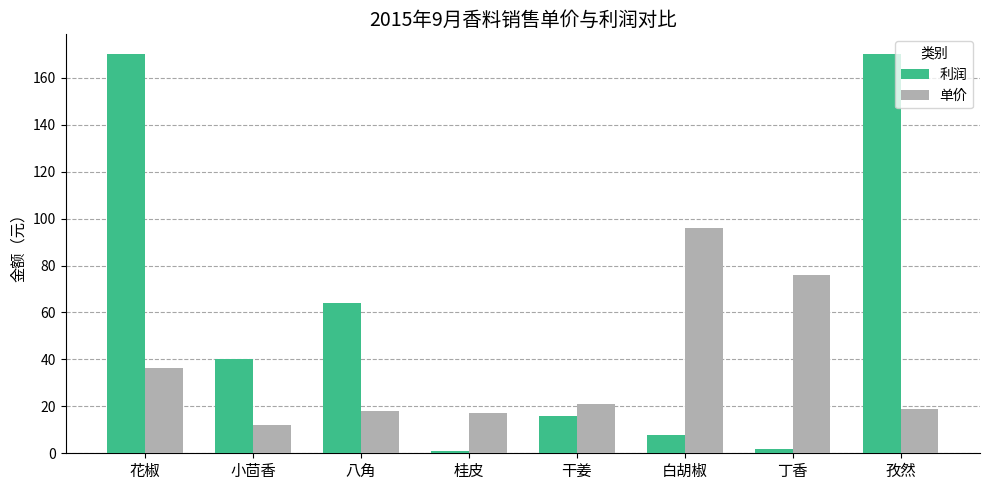

At 丁香, list the series in order from smallest to largest.

利润, 单价